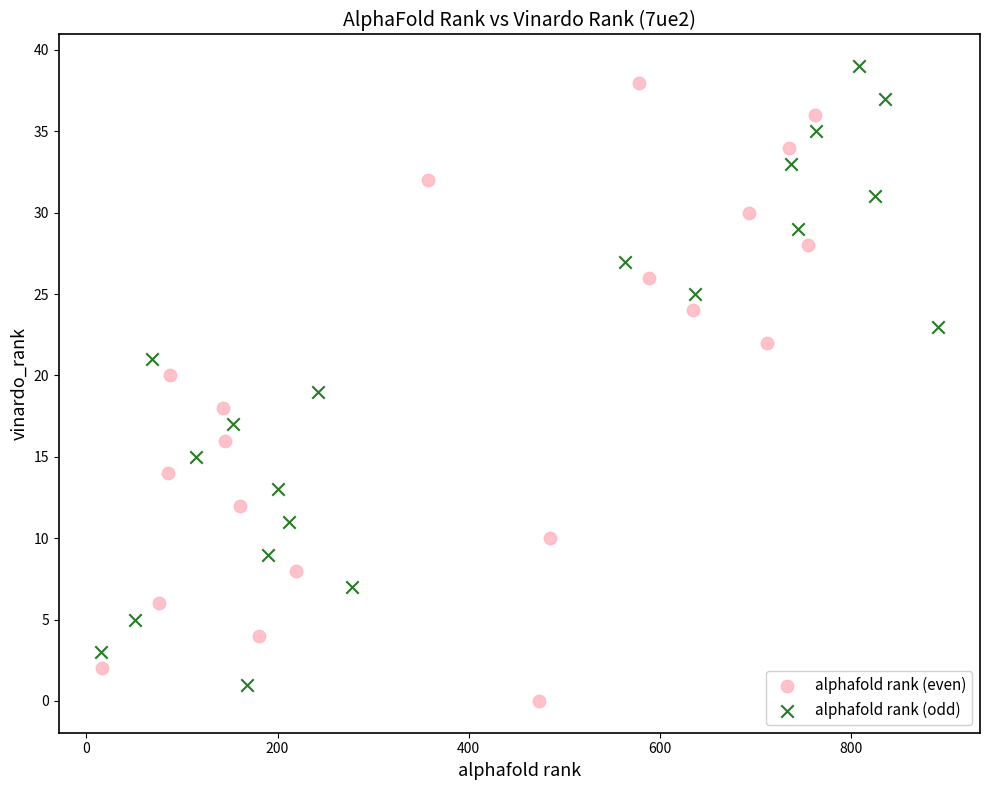

Which series reaches the minimum Y coordinate?

alphafold rank (even)